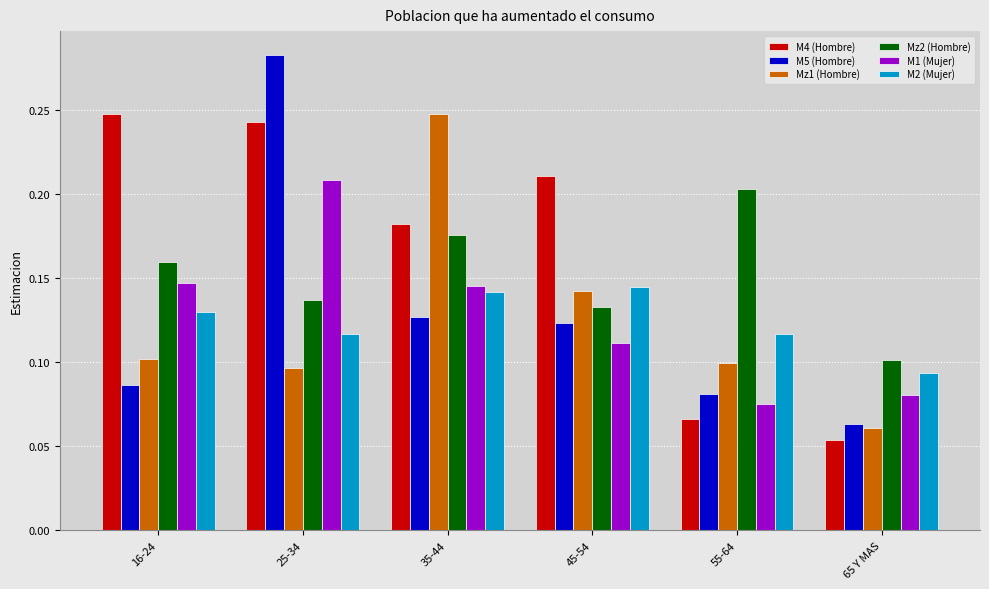

At how many categories does at least one series exceed 0?

6